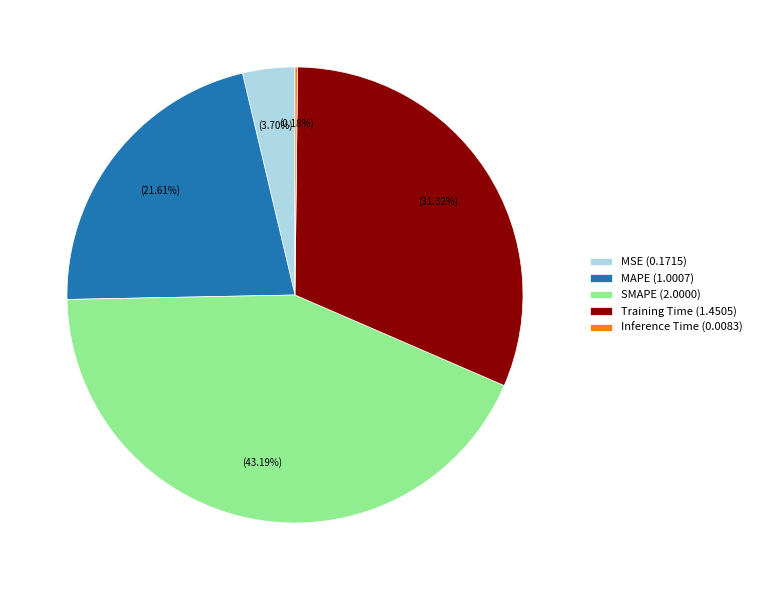

True or false: SMAPE accounts for 36% of the total.

False